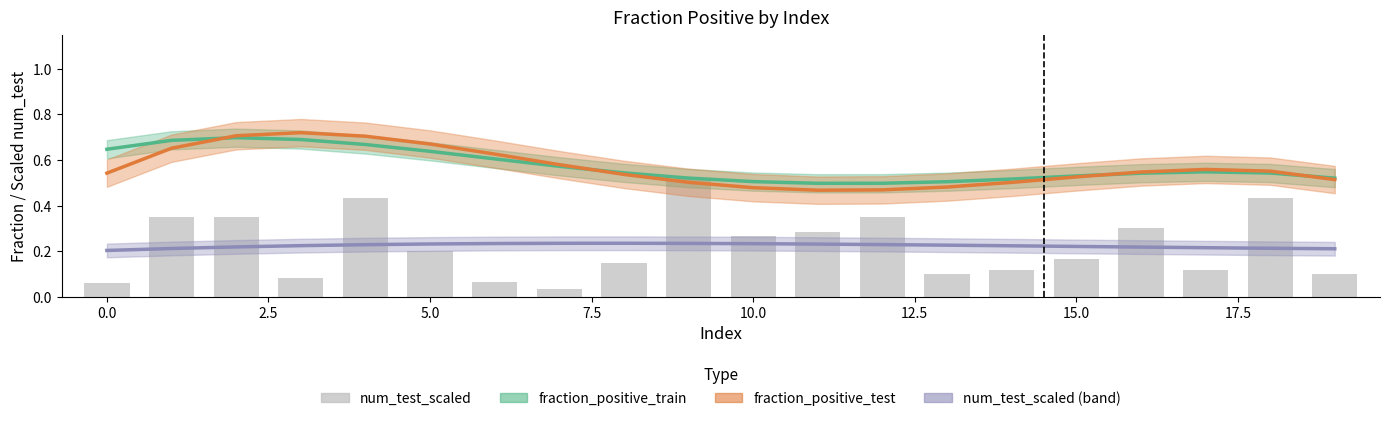

The value of num_test_scaled at 12 is 0.3. True or false?

True